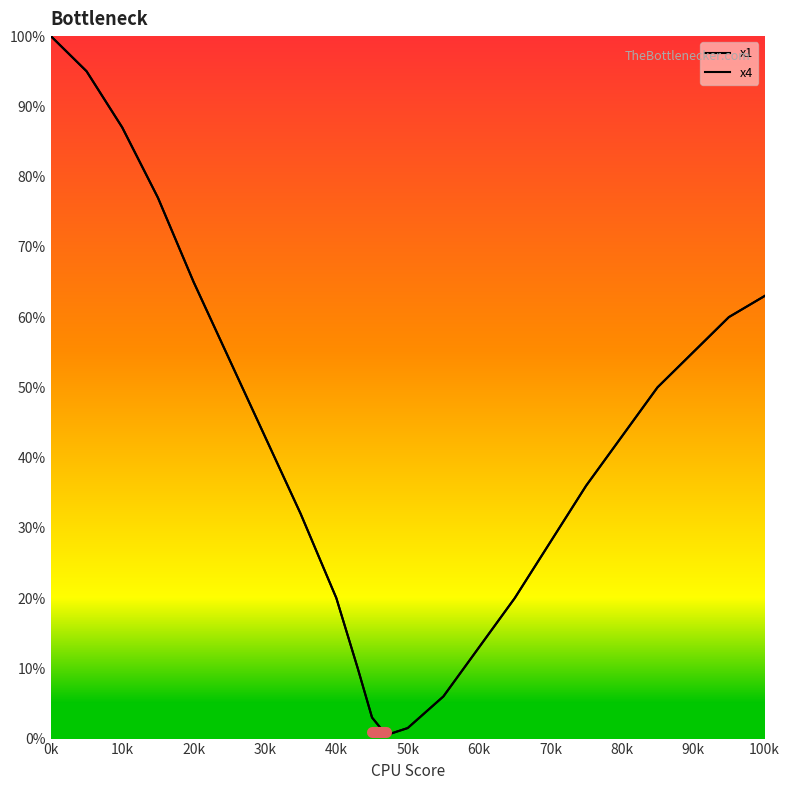

True or false: x4 and x1 cross at least once.

False